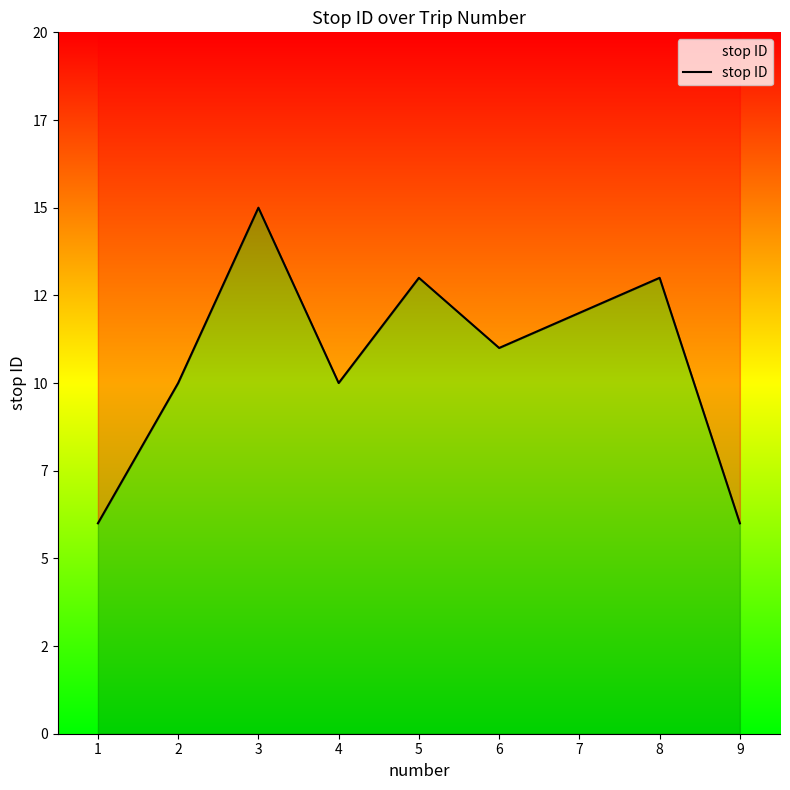

Reading left to right, transcribe all the data shown in this chart.

6	10	15	10	13	11	12	13	6